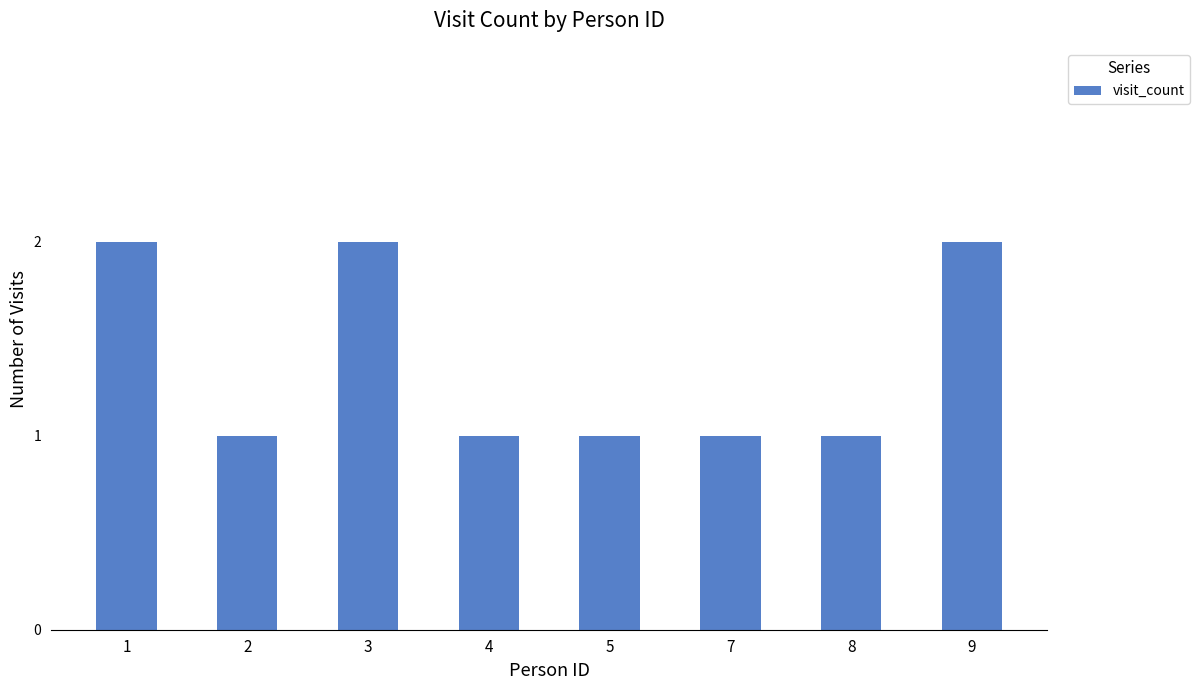

What is the value of the 8th bar from the left?

2